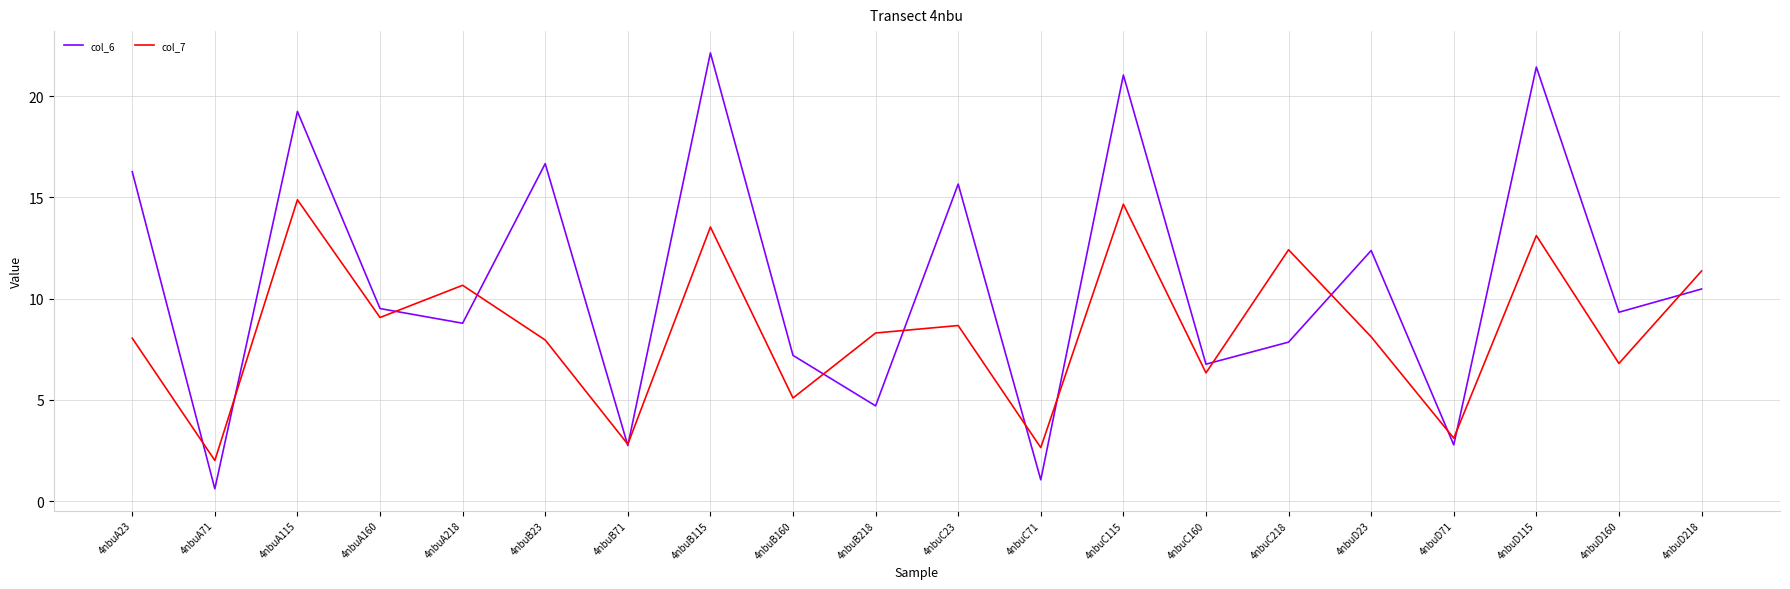

What are all the series names shown in the legend?

col_6, col_7